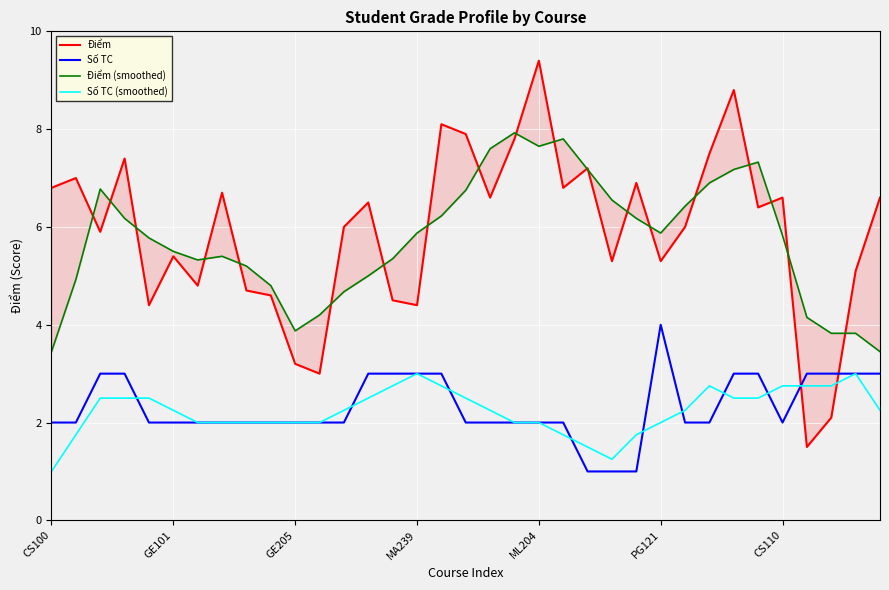

What position from the right is 23?

12